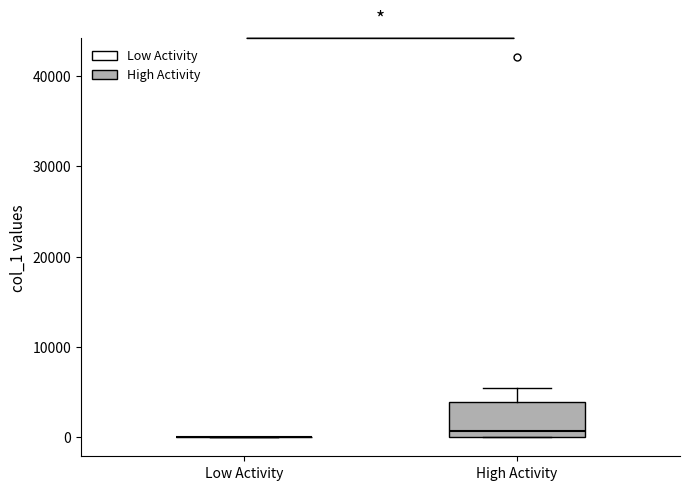

Reading left to right, transcribe this box plot: for each box, give where its median line is, the range the box spans, and where its two whiskers end, as read against the y-axis. The values are not printed on the chart, so give them approximately, as read against the axis.

Low Activity: box collapsed to a line at 0, whiskers 0 to 0
High Activity: median 1000, box 0 to 4000, whiskers 0 to 5000